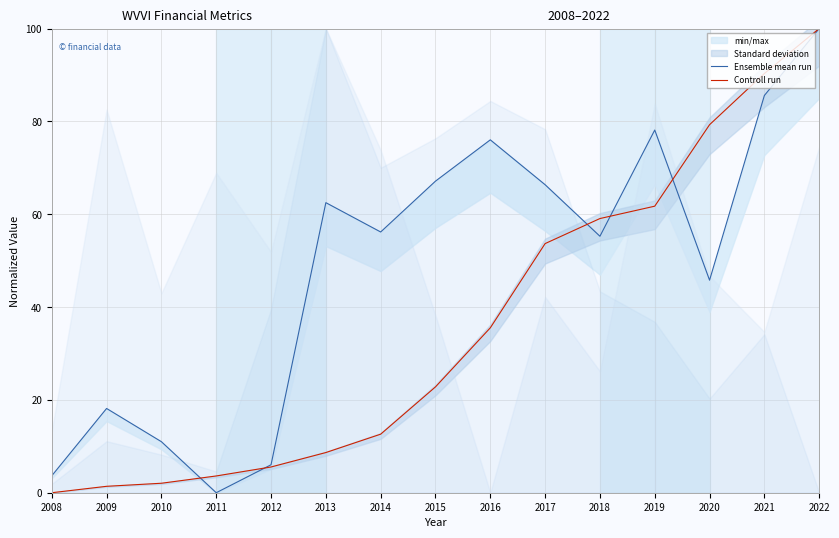

True or false: Controll run has more than 2 interior local peaks.

False